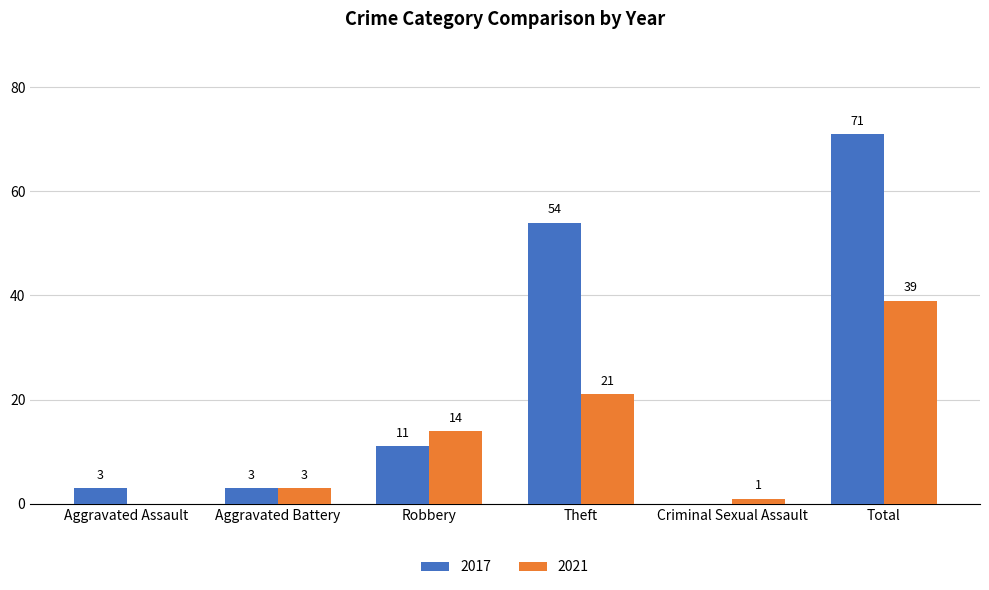

What is the total value across all series at Criminal Sexual Assault?

1